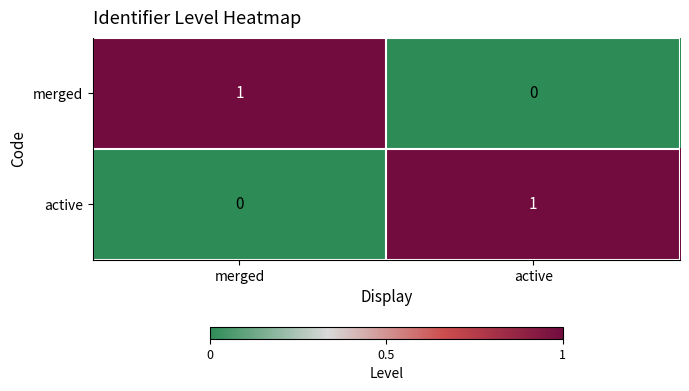

Count the number of categories in the chart.

2